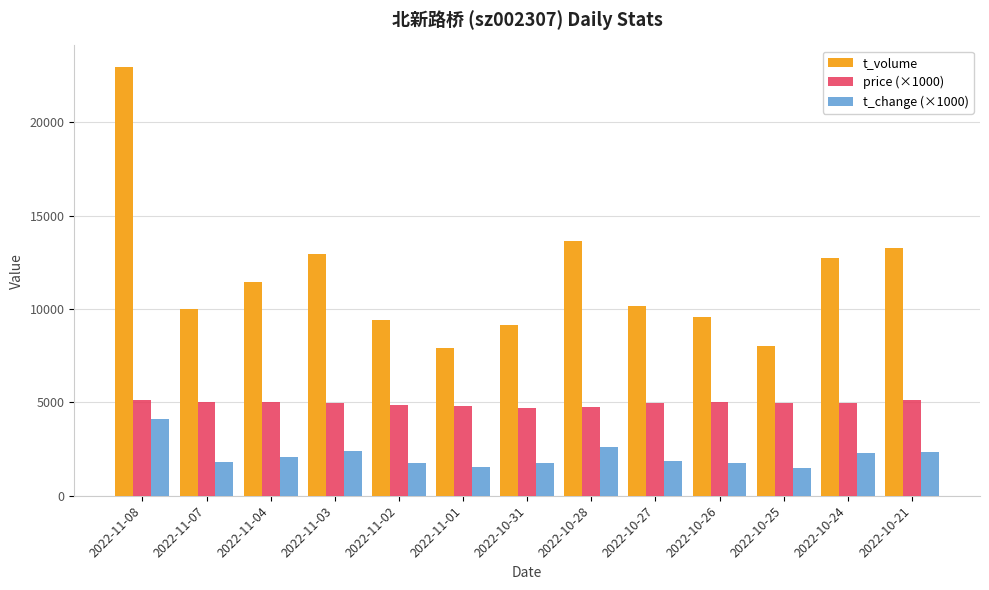

At which category is the sum across all series the highest?

2022-11-08